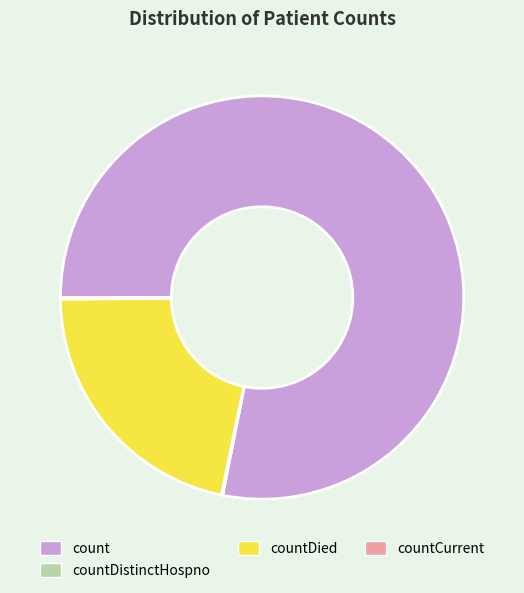

Does any single category account for the majority?

Yes